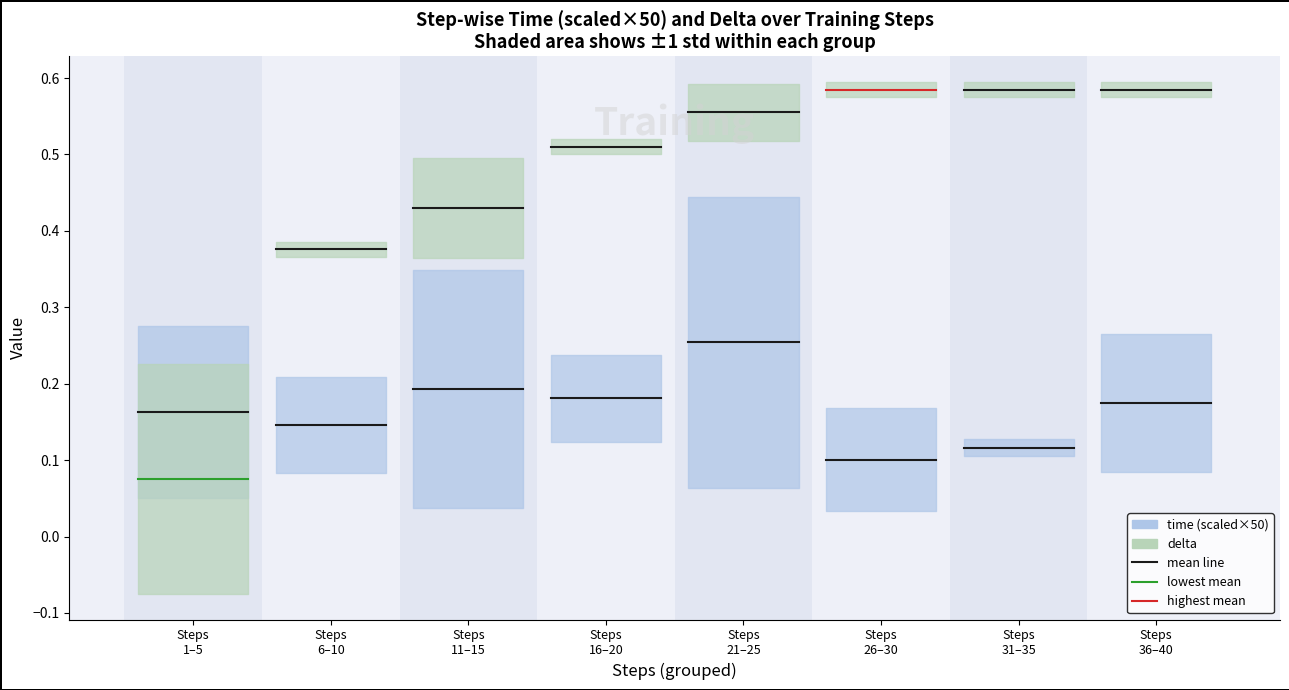

How many lines are shown in the chart?

2